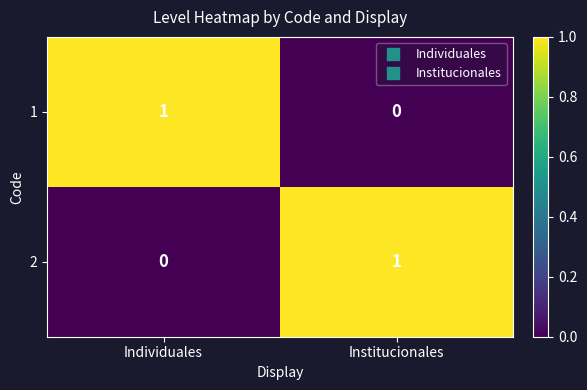

Which category has the highest value in the 1 series?

Individuales